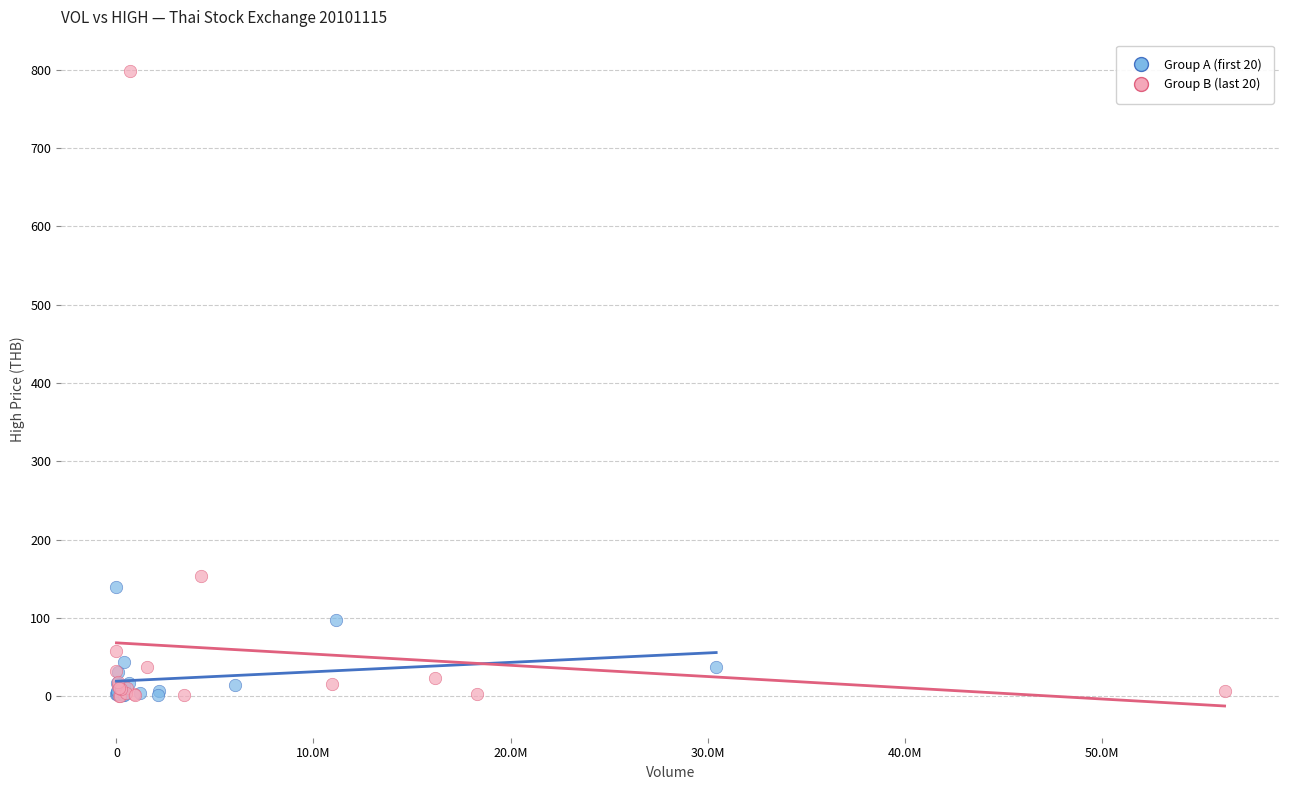

Which series has the largest Y range (max minus min)?

Group B (last 20)